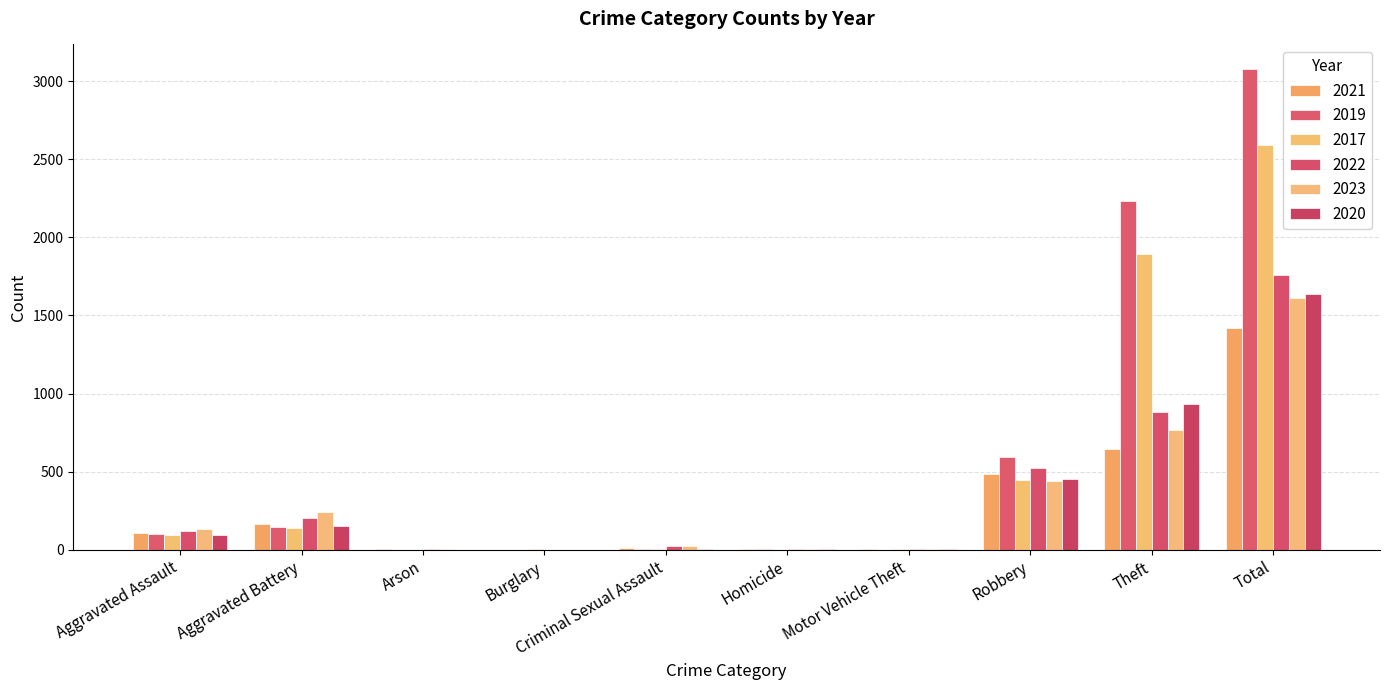

Which series has the widest spread of values?

2019